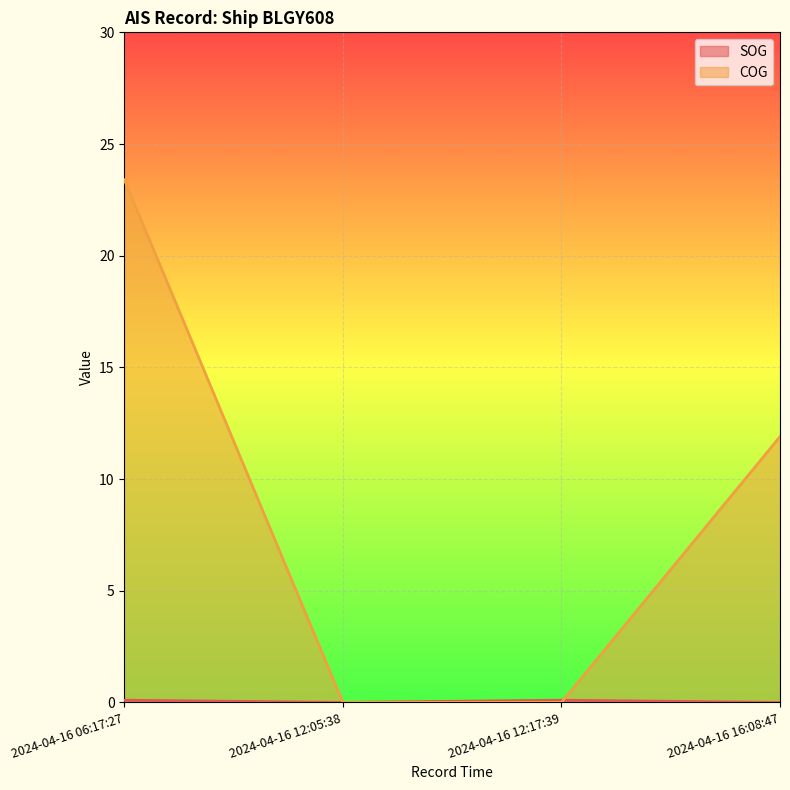

How many times do COG and SOG cross each other?

1